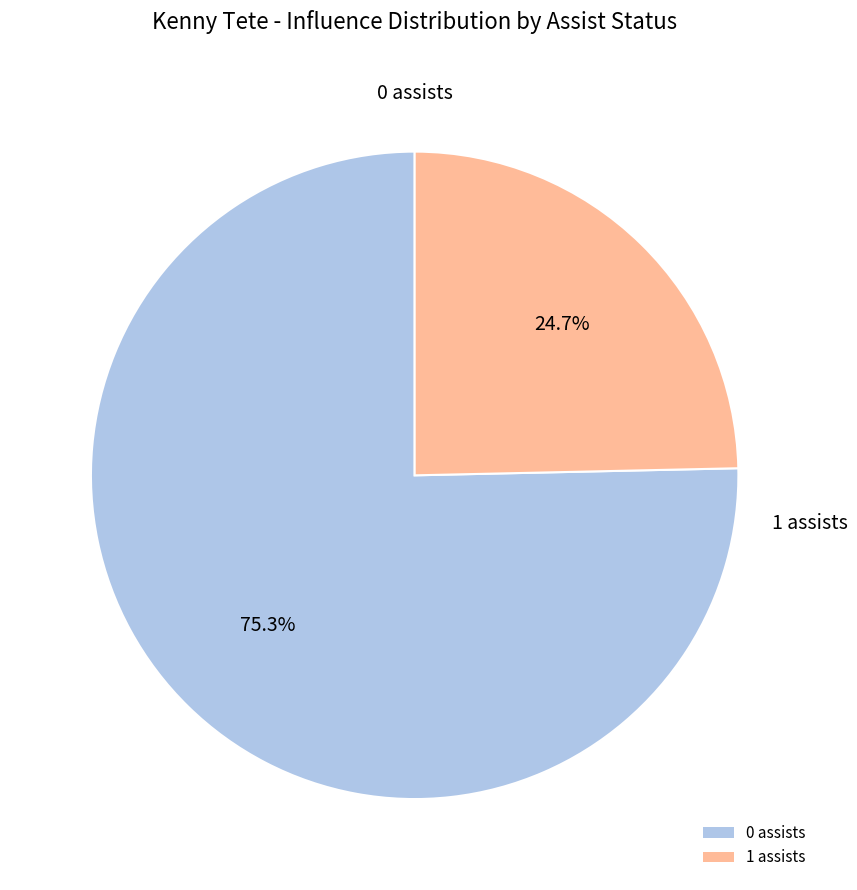

How many slices are in this pie chart?

2